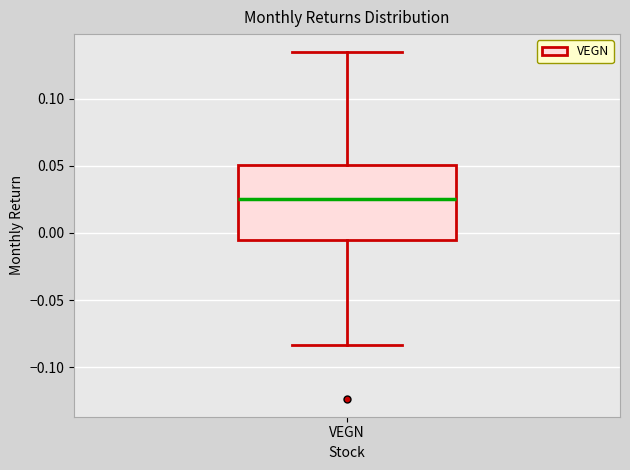

Where does the lower whisker of the box for VEGN end on the y-axis? The values are not printed on the chart, so give them approximately, as read against the axis.

-0.085